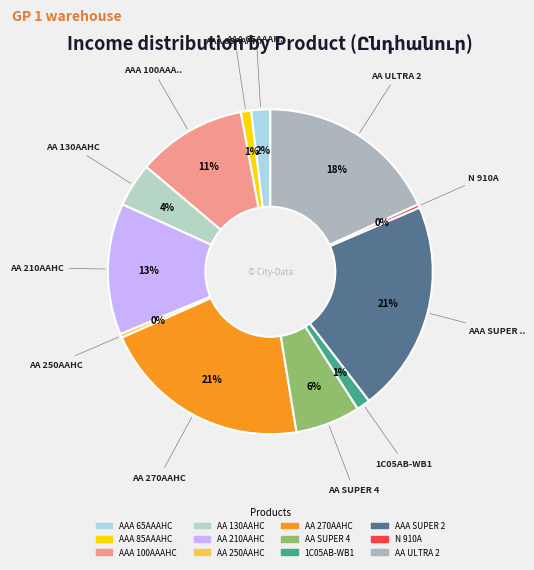

Combined, do AAA 65AAAHC and AAA SUPER 2 account for over 50%?

No